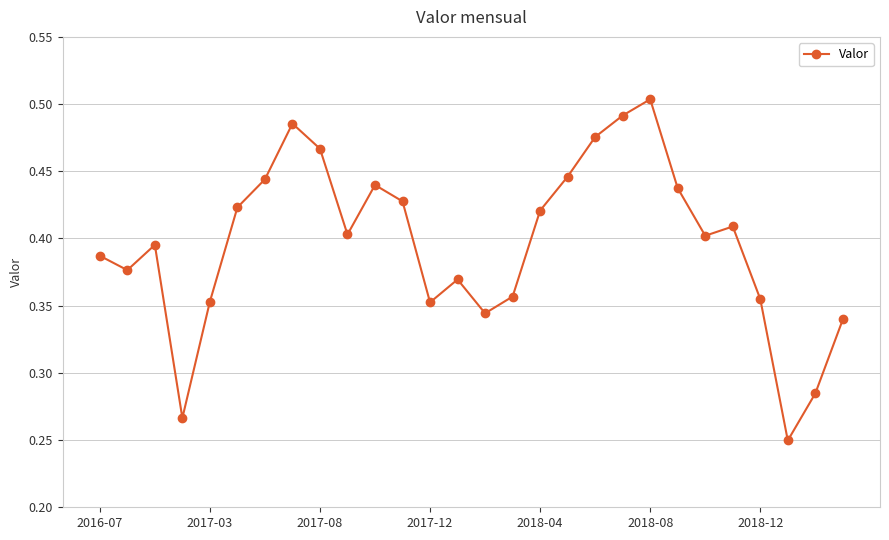

How many points are higher than both their immediate neighbors (excluding endpoints)?

6